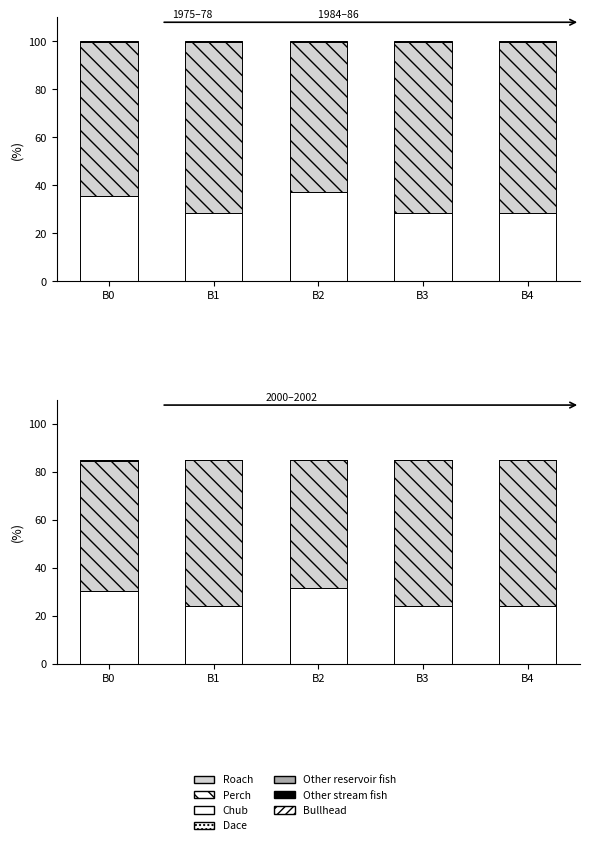

The Roach series shows 24.3 at B1. True or false?

True